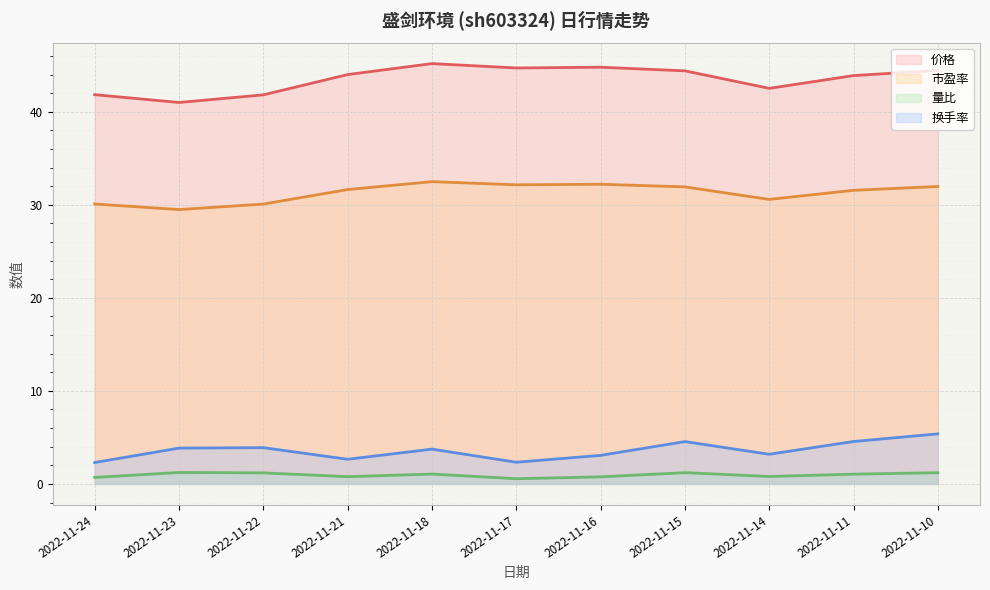

Reading left to right, extract all data points from this chart.

价格: 2022-11-24=41.8	2022-11-23=41.0	2022-11-22=41.8	2022-11-21=44.0	2022-11-18=45.2	2022-11-17=44.7	2022-11-16=44.8	2022-11-15=44.4	2022-11-14=42.5	2022-11-11=43.9	2022-11-10=44.5
市盈率: 2022-11-24=30.1	2022-11-23=29.5	2022-11-22=30.1	2022-11-21=31.6	2022-11-18=32.5	2022-11-17=32.1	2022-11-16=32.2	2022-11-15=31.9	2022-11-14=30.6	2022-11-11=31.6	2022-11-10=32.0
量比: 2022-11-24=0.7	2022-11-23=1.2	2022-11-22=1.2	2022-11-21=0.8	2022-11-18=1.1	2022-11-17=0.6	2022-11-16=0.8	2022-11-15=1.2	2022-11-14=0.8	2022-11-11=1.1	2022-11-10=1.2
换手率: 2022-11-24=2.3	2022-11-23=3.9	2022-11-22=3.9	2022-11-21=2.6	2022-11-18=3.7	2022-11-17=2.3	2022-11-16=3.1	2022-11-15=4.5	2022-11-14=3.2	2022-11-11=4.6	2022-11-10=5.4